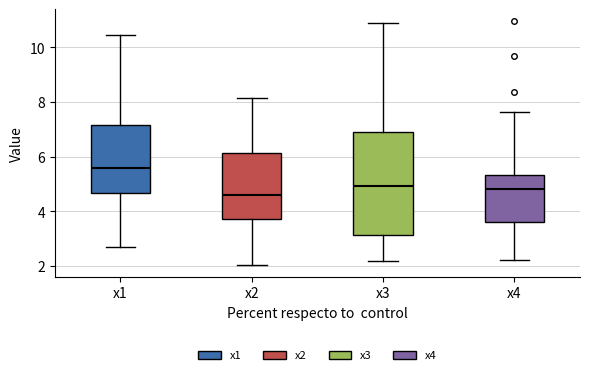

Reading left to right, read every box against the y-axis: the position of its median line, the range the box covers, and the ends of its whiskers. The values are not printed on the chart, so give them approximately, as read against the axis.

x1: median 5.6, box 4.6 to 7.2, whiskers 2.6 to 10.4
x2: median 4.6, box 3.8 to 6.2, whiskers 2.0 to 8.2
x3: median 5.0, box 3.2 to 6.8, whiskers 2.2 to 10.8
x4: median 4.8, box 3.6 to 5.4, whiskers 2.2 to 7.6